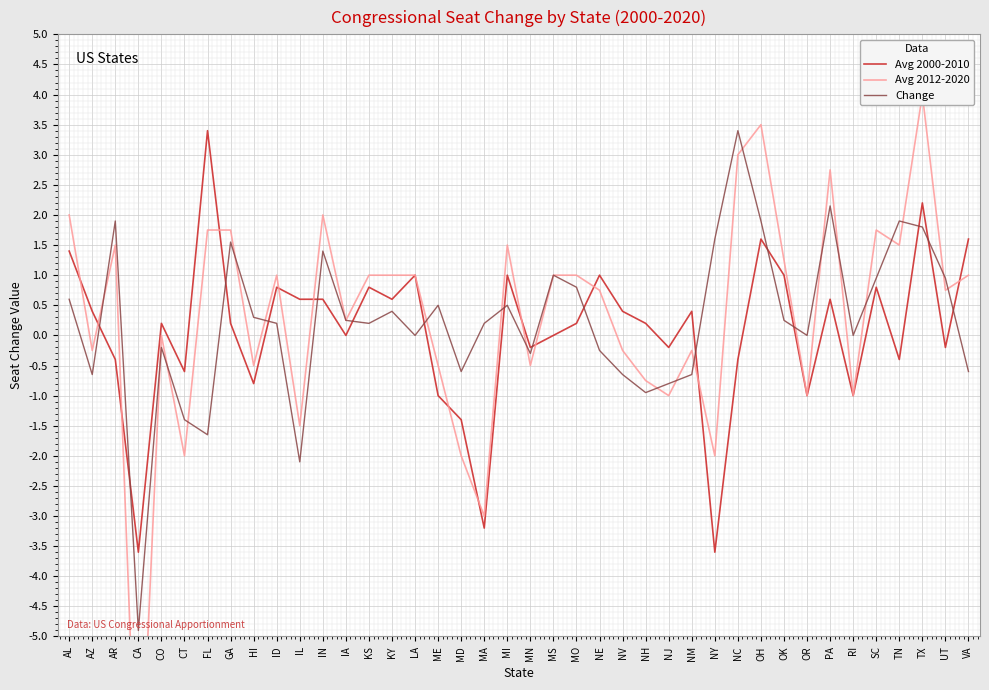

In Avg 2012-2020, how many points are lower than both neighbors (excluding endpoints)?

14